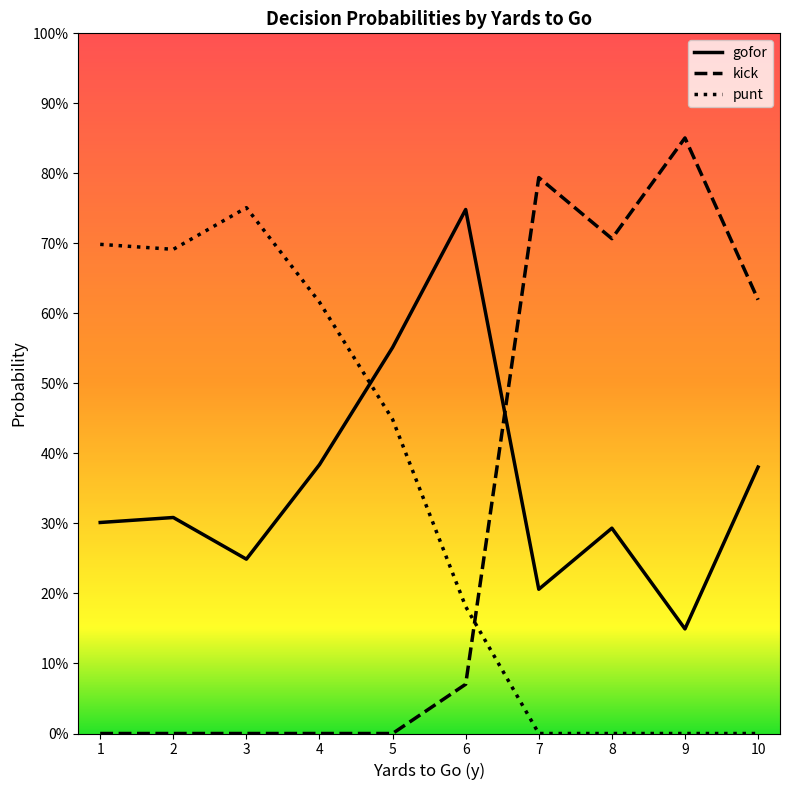

Rank the series by their average value, from highest to lowest.

gofor, punt, kick